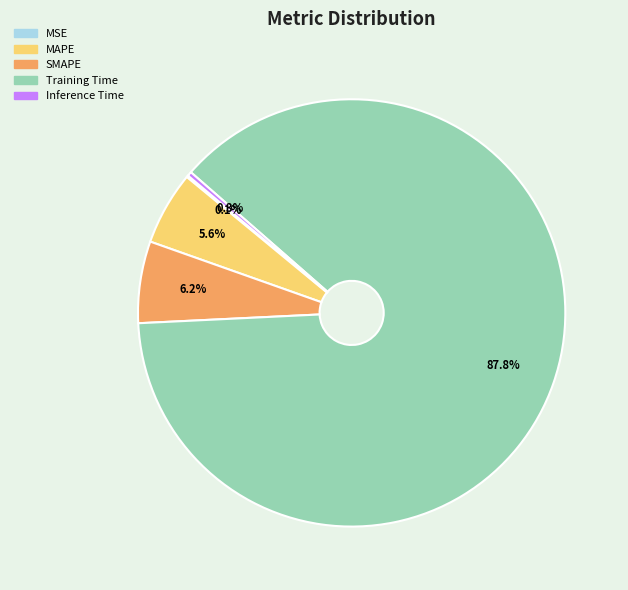

Which slice is the largest?

Training Time